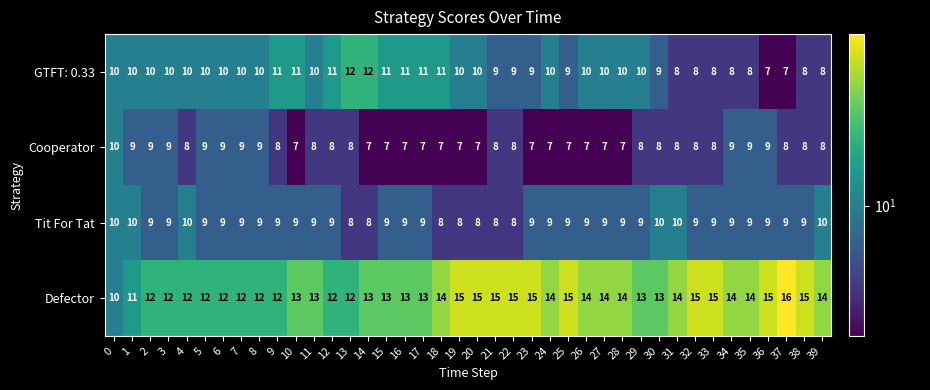

Count the Tit For Tat values in the range 9 to 10.

33